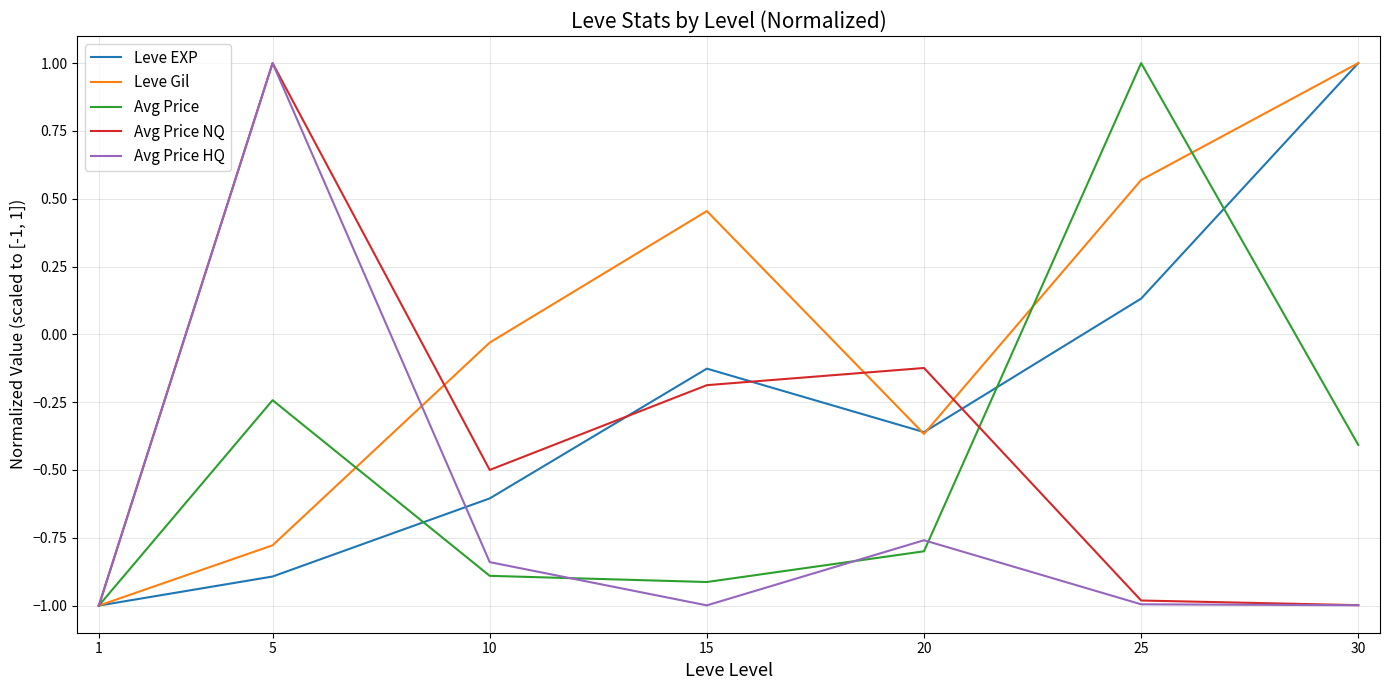

Count the number of data series in this chart.

5